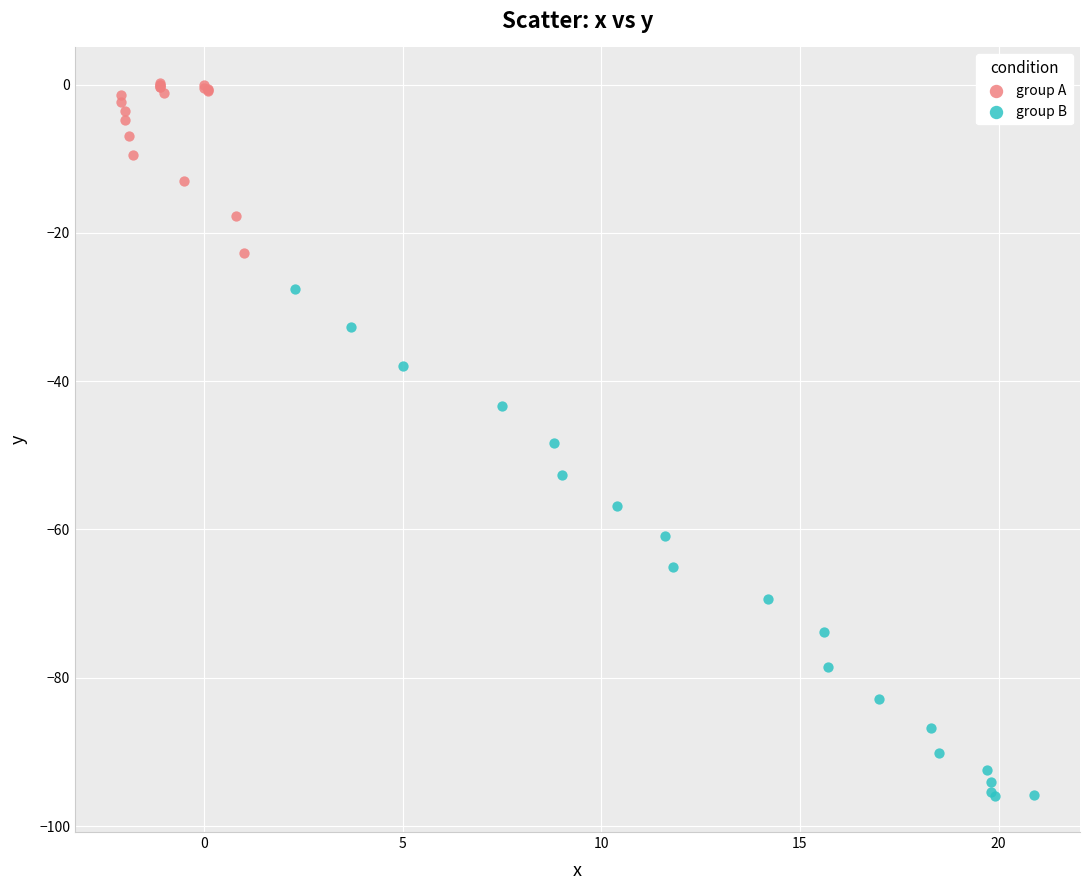

Which series reaches the minimum Y coordinate?

group B